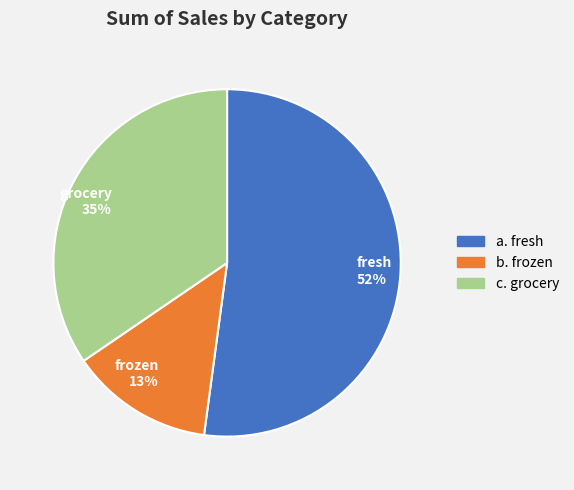

Rank the categories by value from lowest to highest.

b. frozen, c. grocery, a. fresh